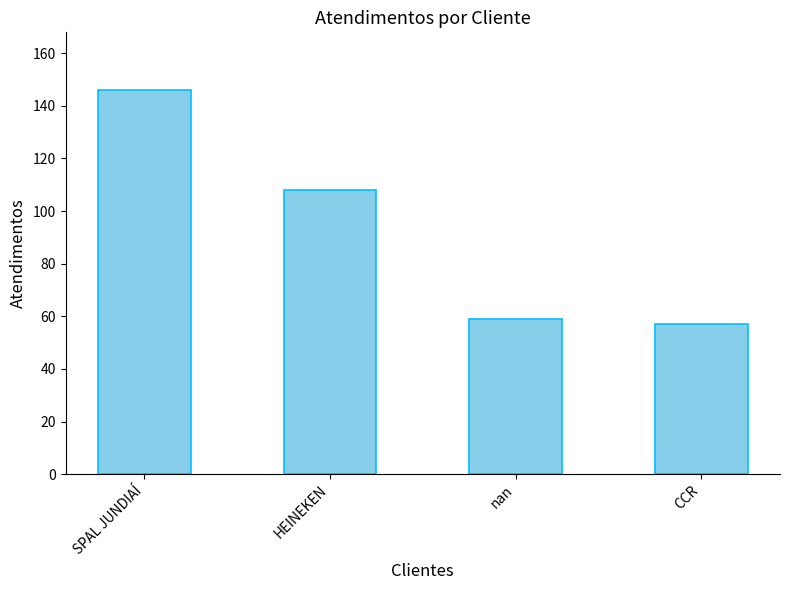

True or false: the data shows 99 at SPAL JUNDIAÍ.

False